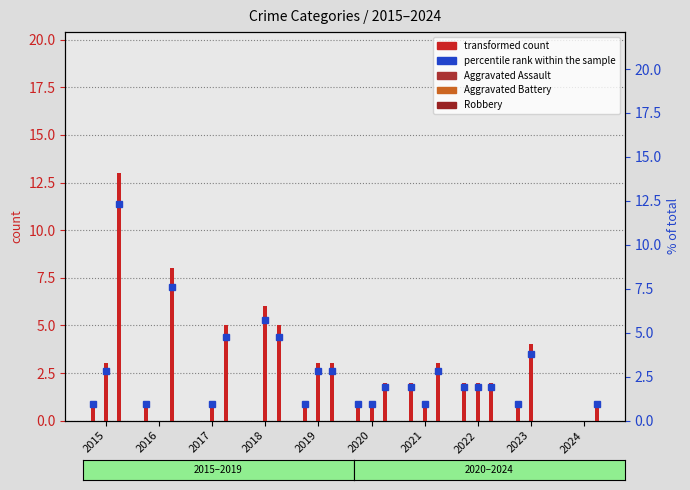

Does the chart contain stacked bars?

No